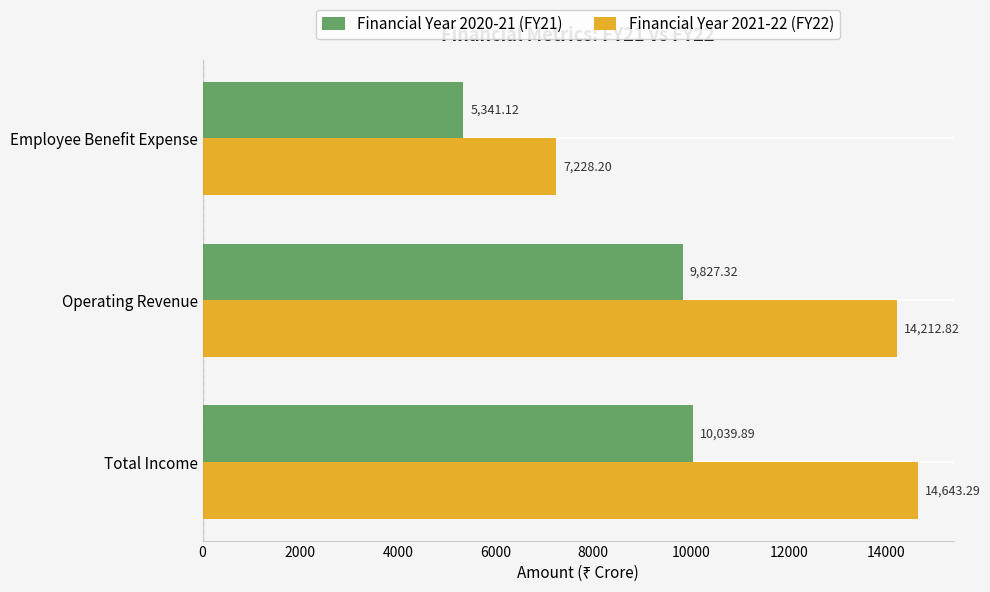

List the series in order of their overall mean, lowest first.

Financial Year 2020-21 (FY21), Financial Year 2021-22 (FY22)